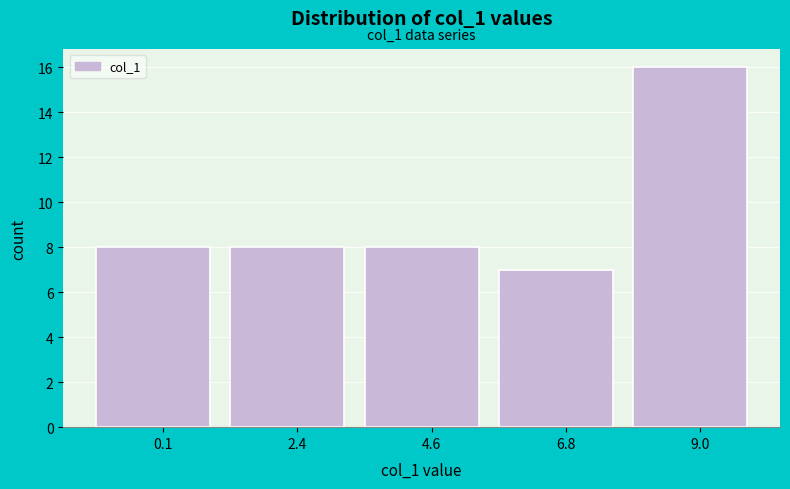

Reading left to right, transcribe all the data shown in this chart.

0.1=8	2.4=8	4.6=8	6.8=7	9.0=16